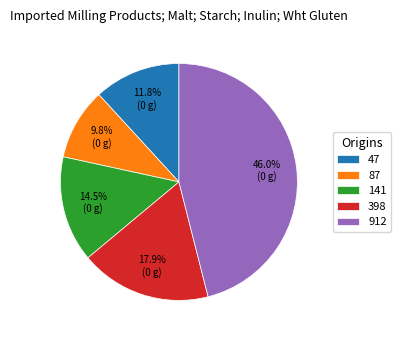

To the nearest percent, what is the combined percentage of 47 and 141?

26%